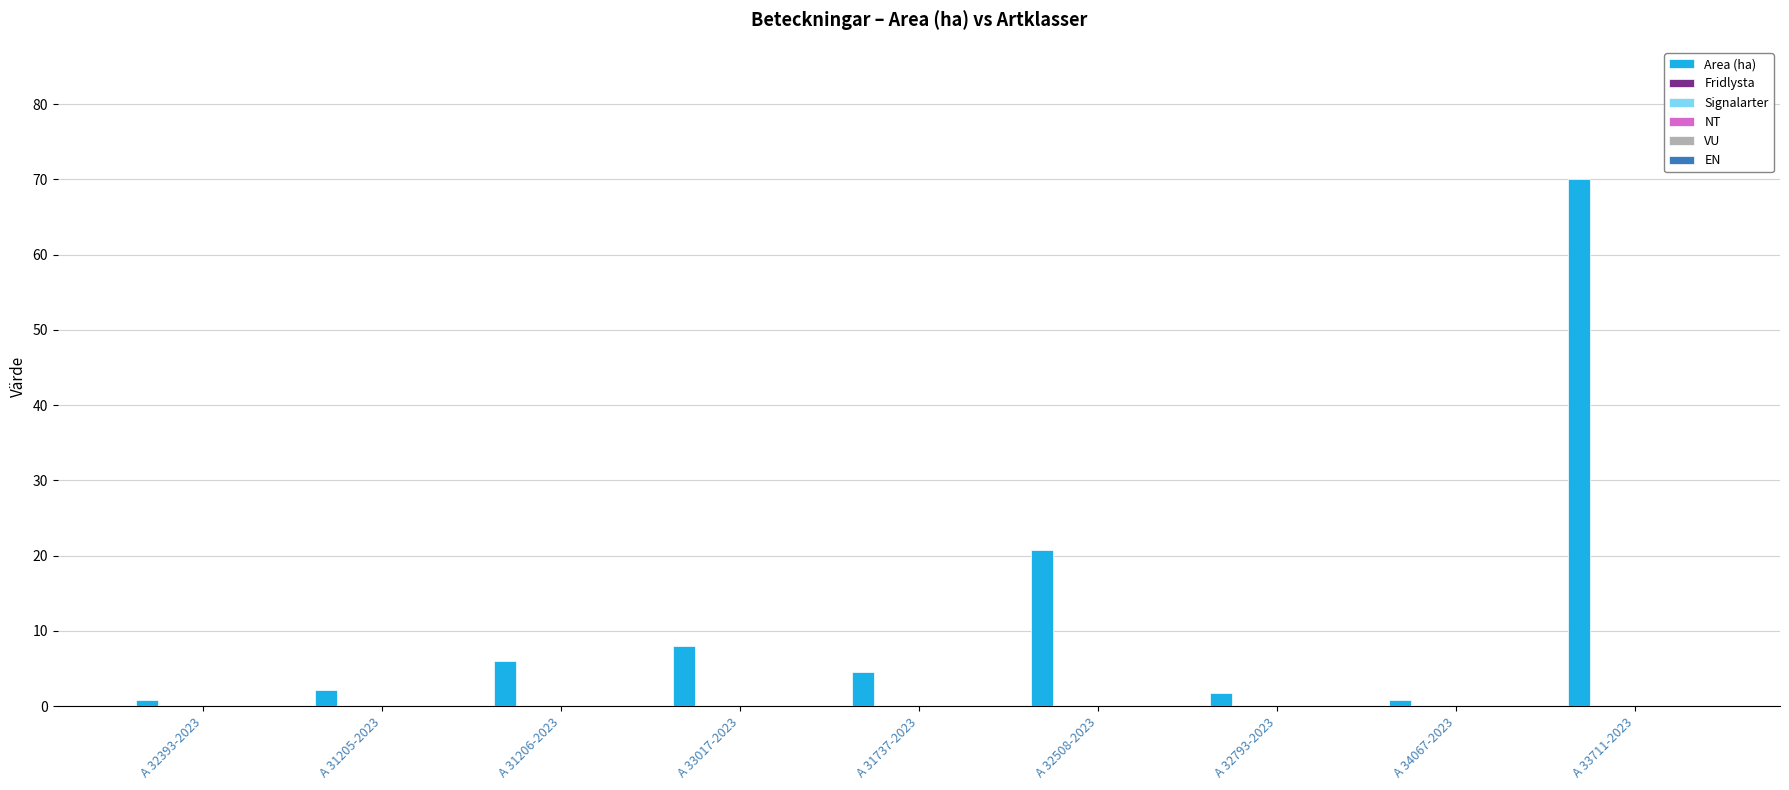

What is the value of the 5th bar from the left?

4.5